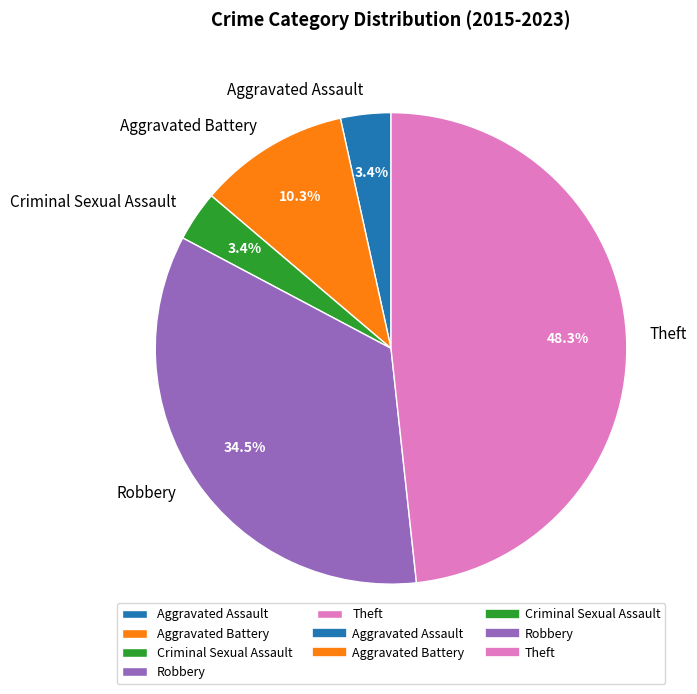

Which category has the biggest portion of the pie?

Theft